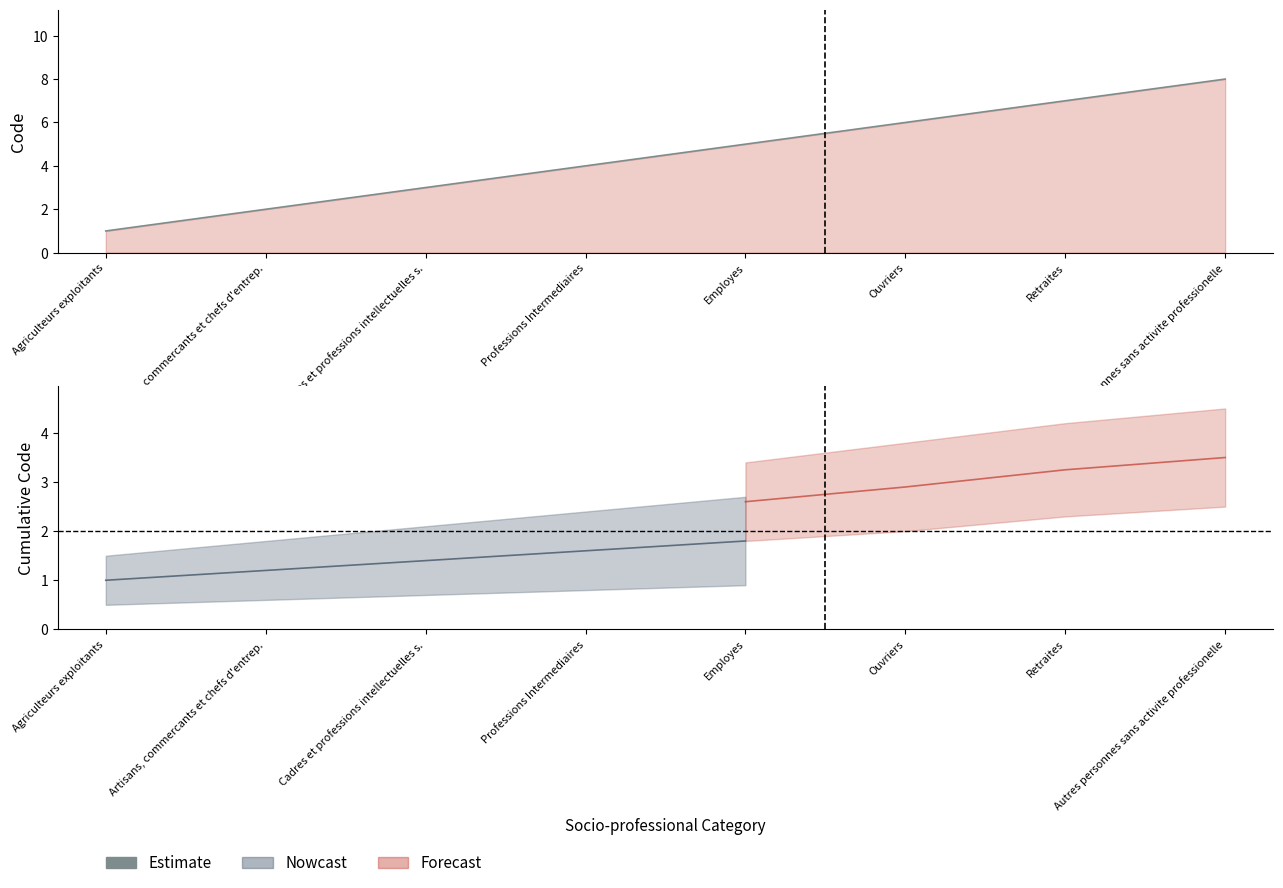

What is the label of the 1st point from the left?

Agriculteurs exploitants